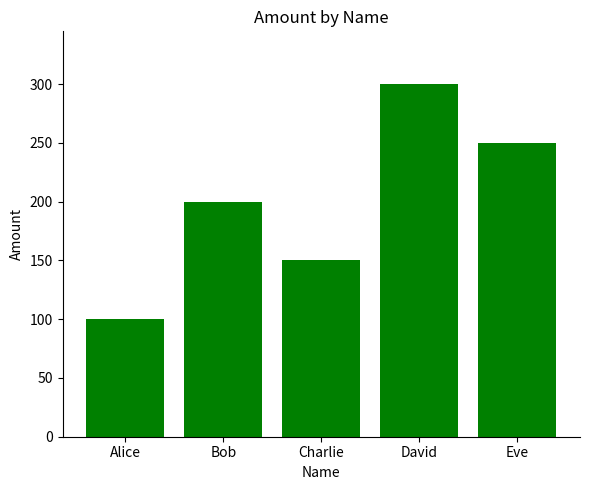

Does the chart contain stacked bars?

No